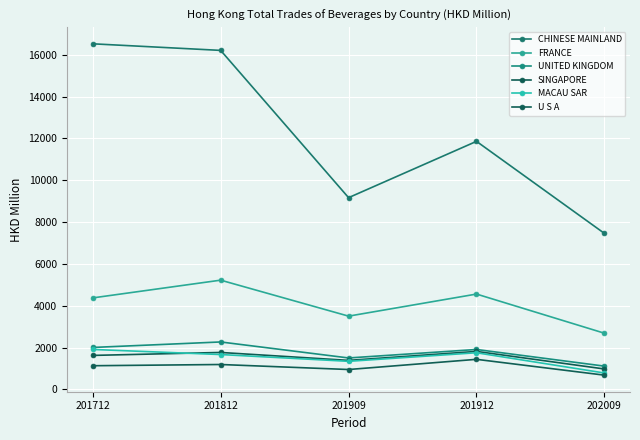

In MACAU SAR, how many points are lower than both neighbors (excluding endpoints)?

1